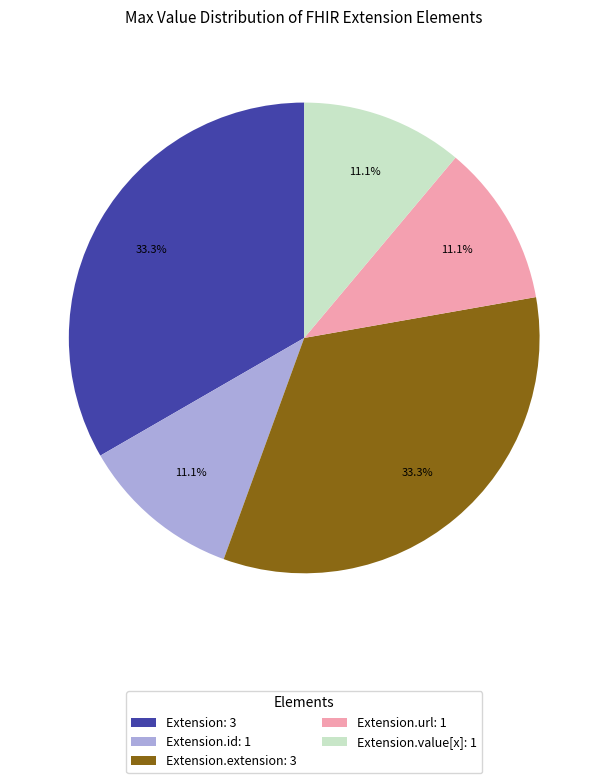

What percentage do Extension.id: 1 and Extension.extension: 3 together represent?

44.4%